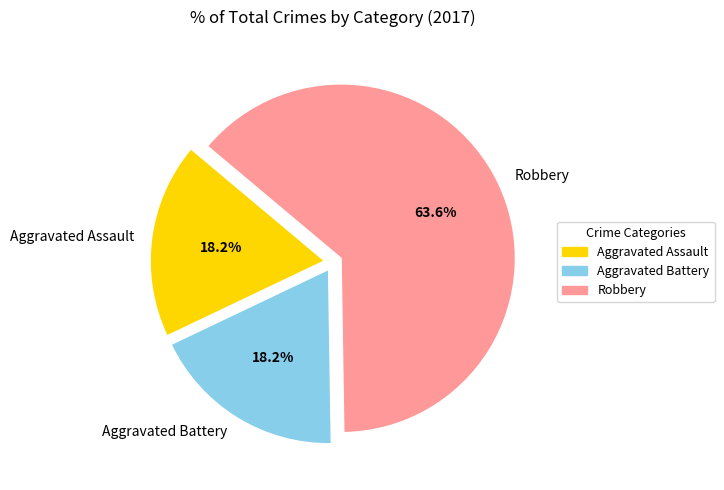

Which slice is the largest?

Robbery